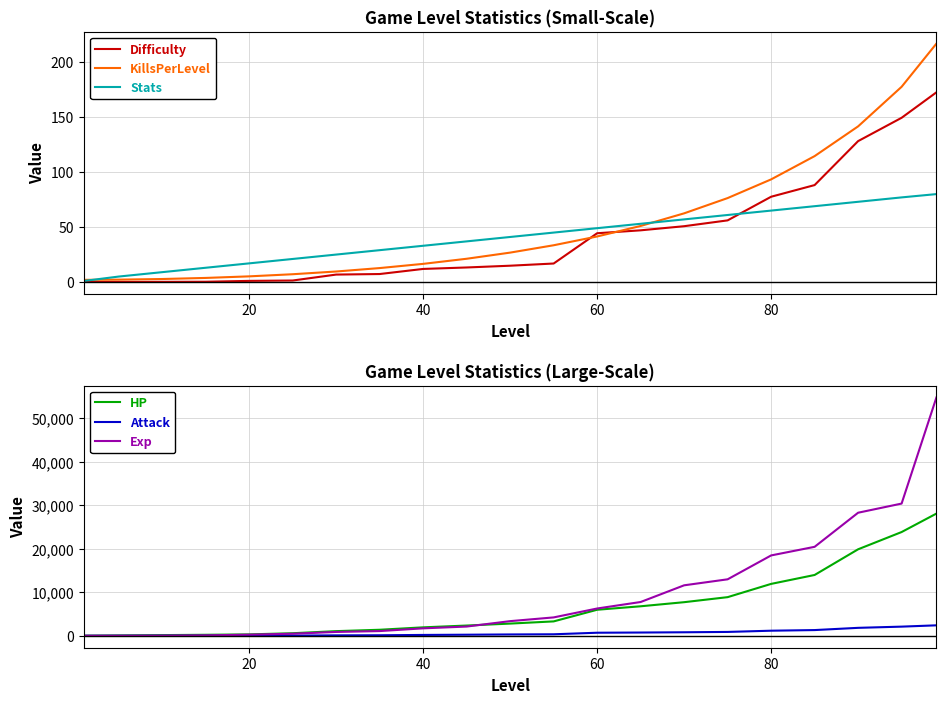

What is the maximum value for Attack?

2410.5